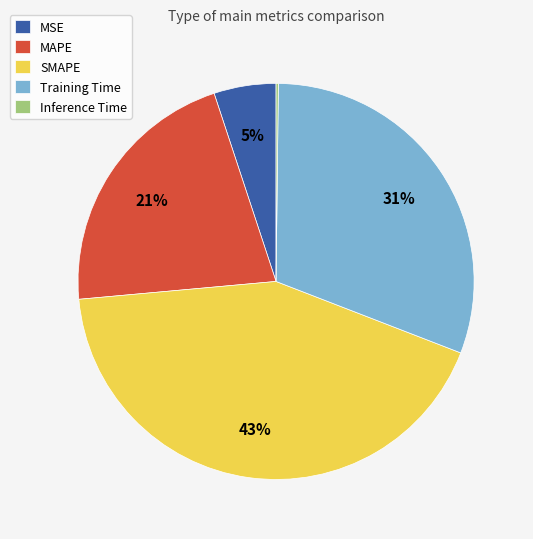

To the nearest percent, what is the combined percentage of SMAPE and MAPE?

64%